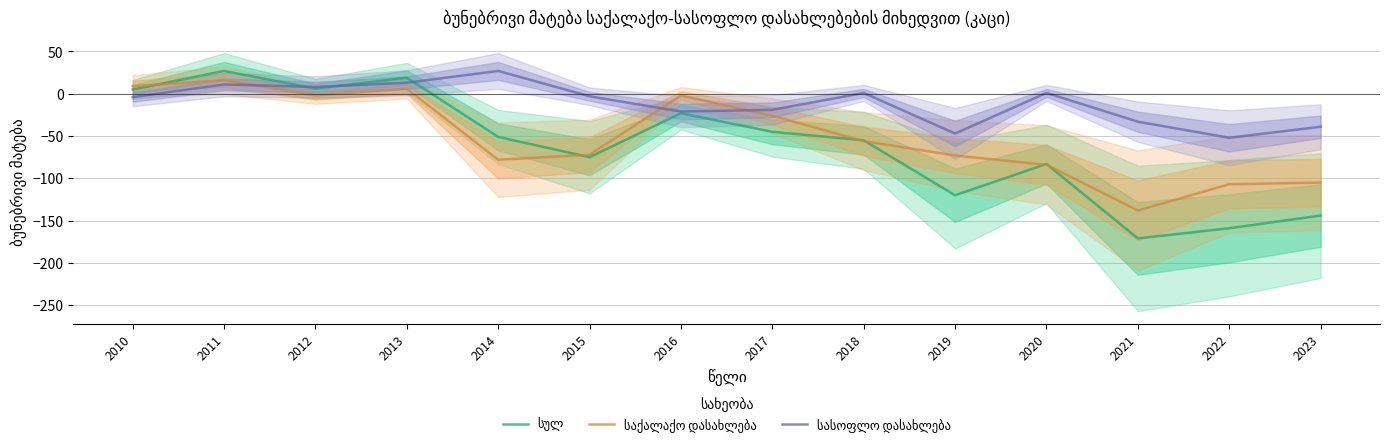

Which series changed the most between 2012 and 2020?

სულ